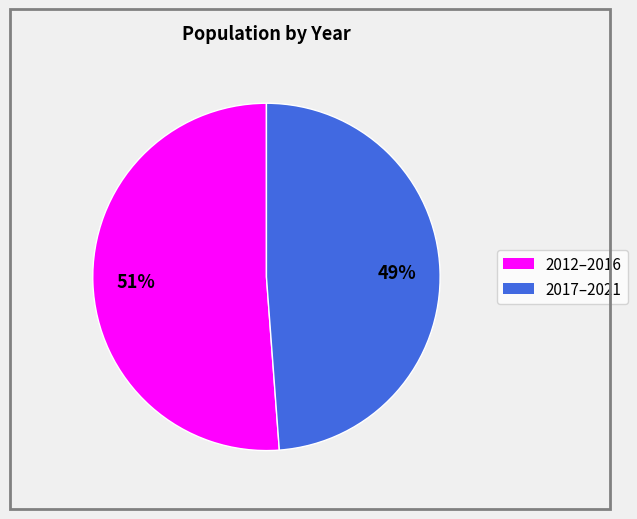

To the nearest percent, what is the average slice percentage?

50%